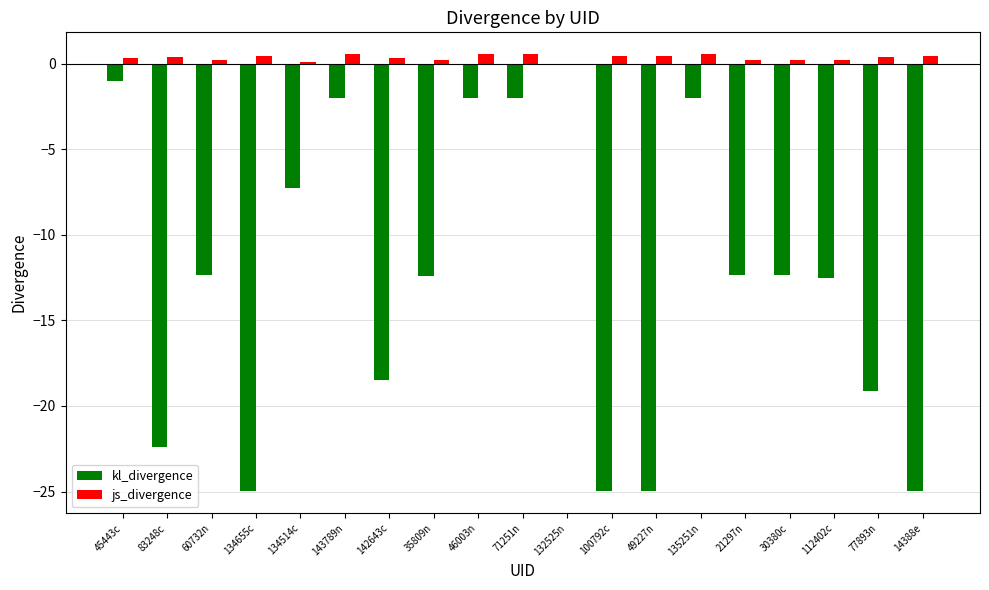

Is the value of kl_divergence at 83248c greater than the value of js_divergence at 143789n?

No